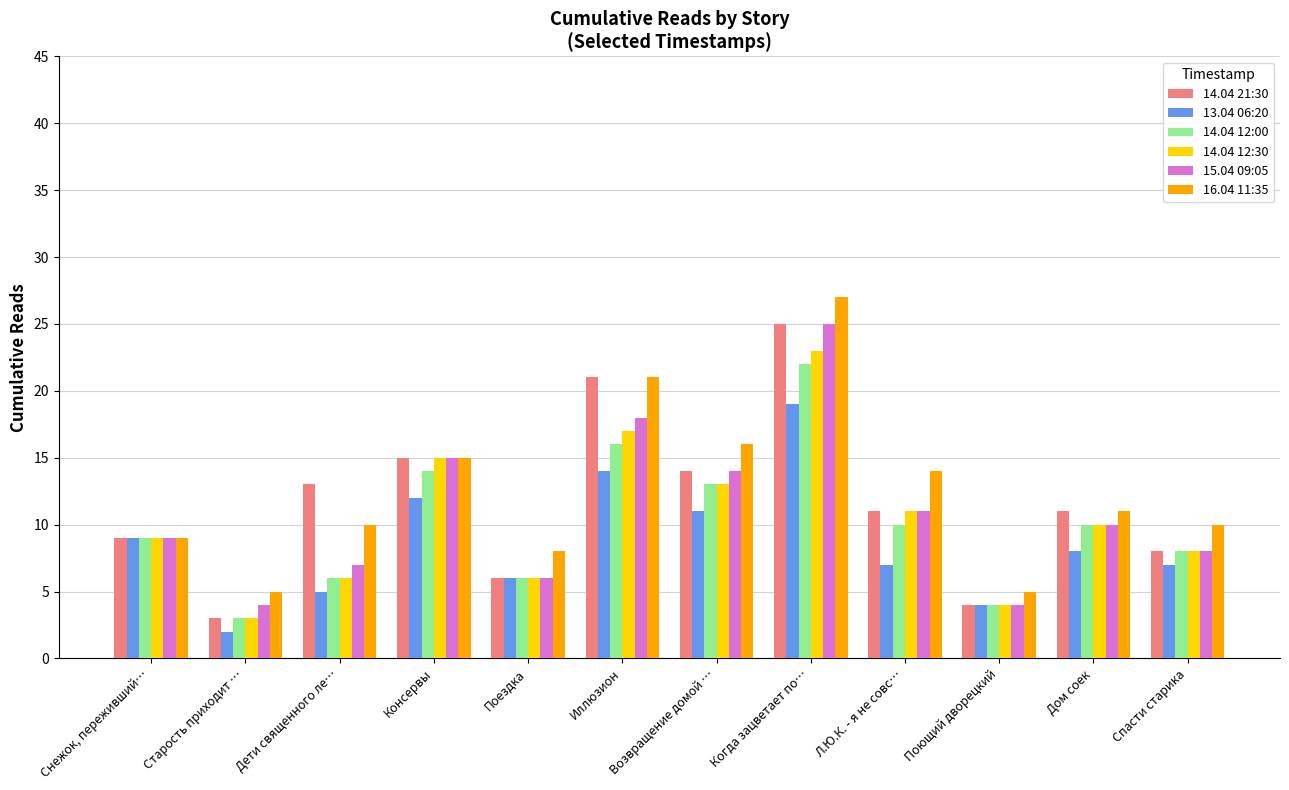

What is the greatest value displayed?

27